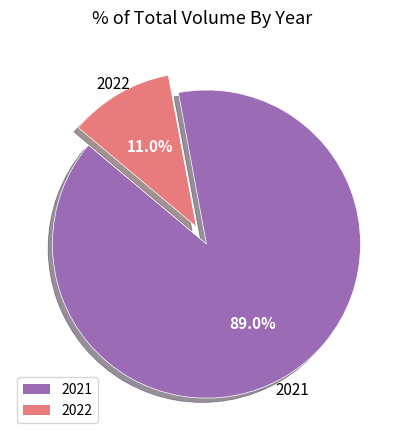

Which slice is the smallest?

2022